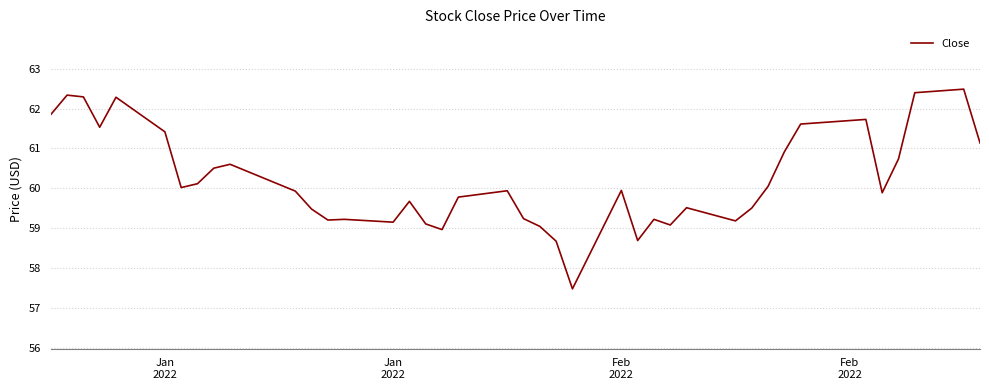

What is the difference between the maximum and minimum values?

5.0